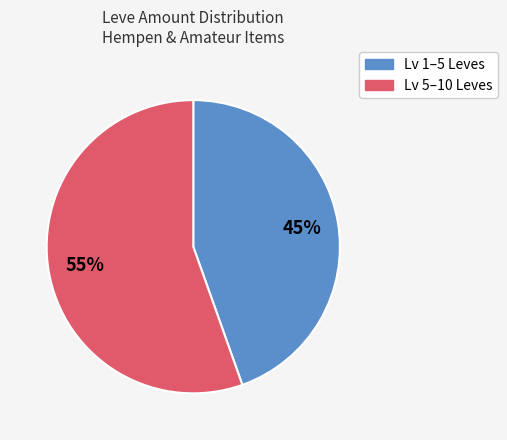

To the nearest percent, what is the average slice percentage?

50%